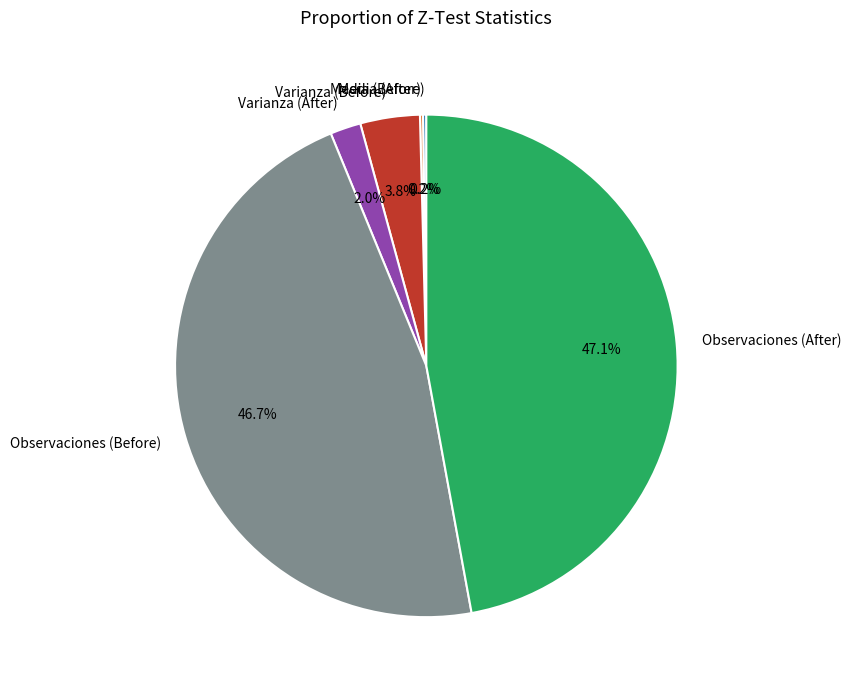

Between Observaciones (Before) and Varianza (Before), which is larger?

Observaciones (Before)